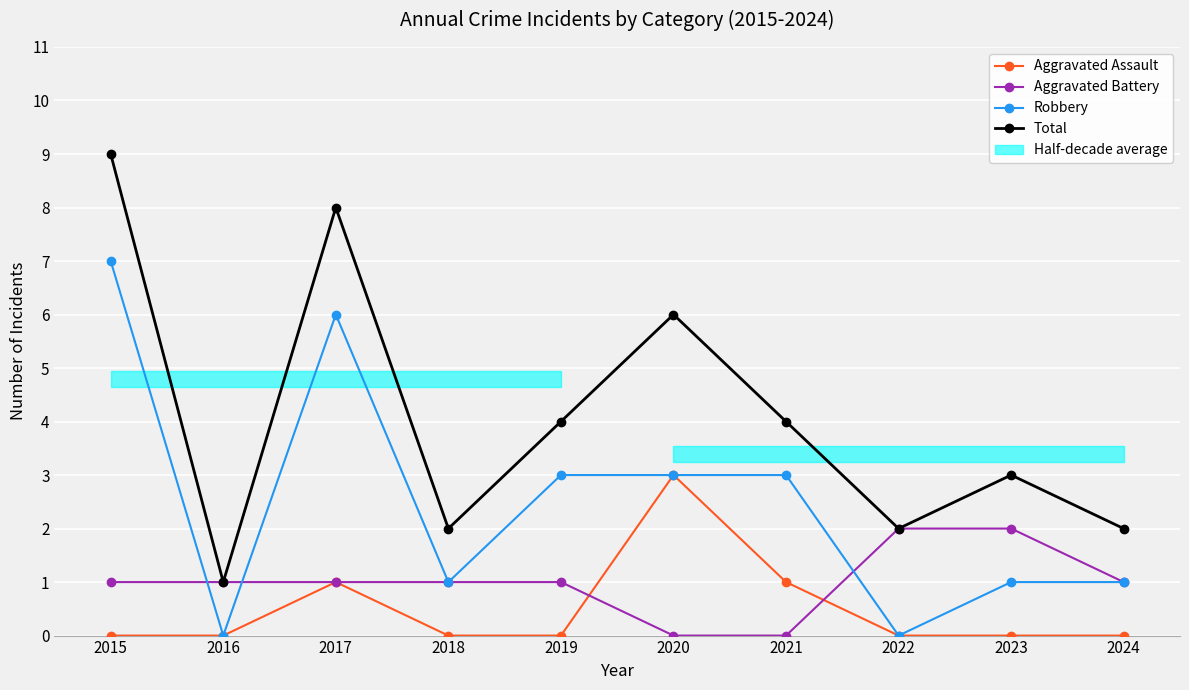

At which label is Total closest to 5?

2019